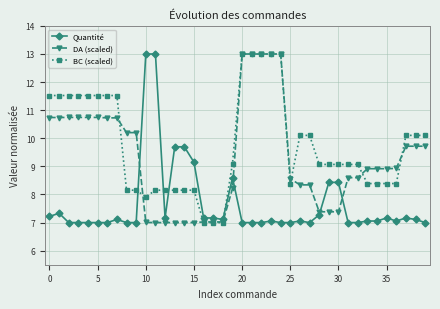

What is the value of the DA (scaled) point at the 39th from the left?

9.7